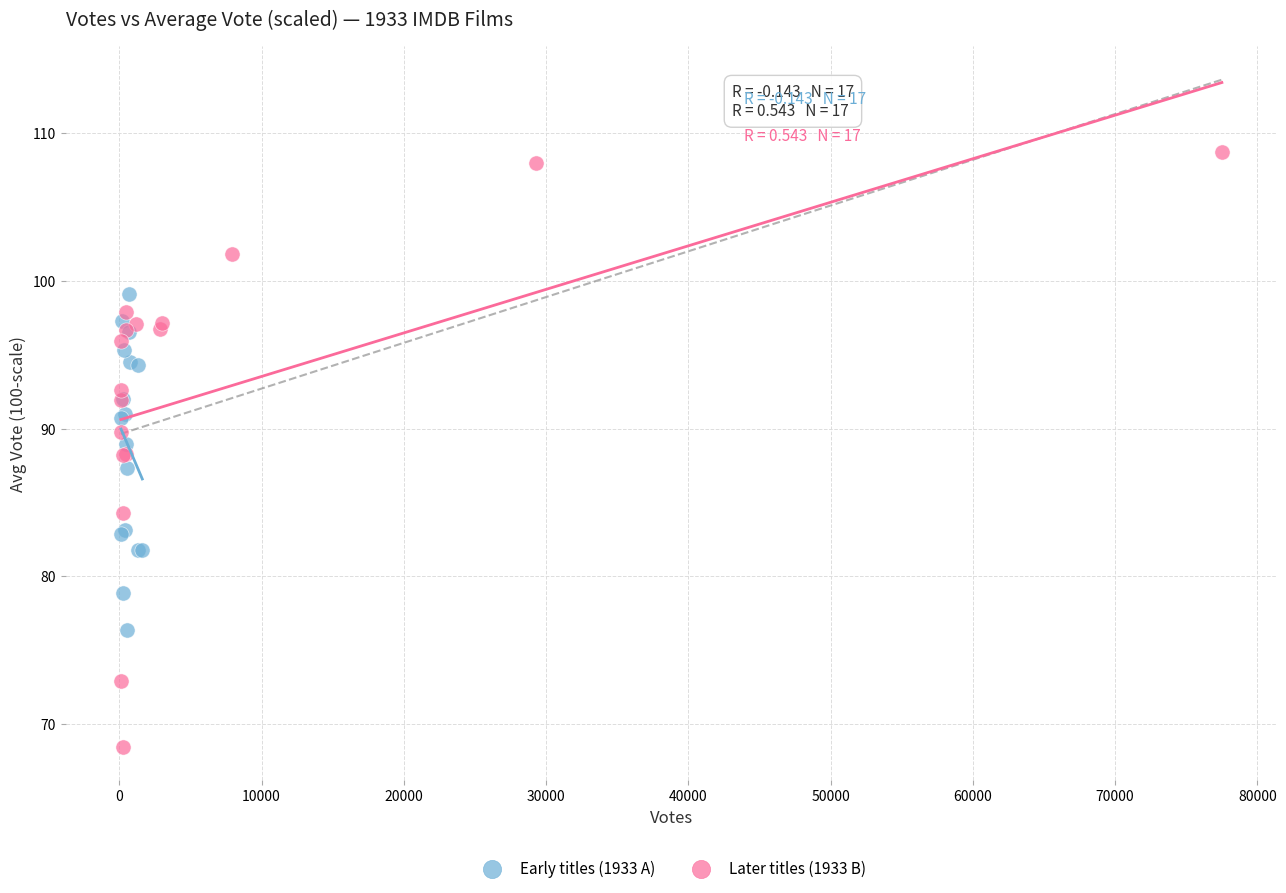

Which series contains the highest Y value?

Later titles (1933 B)